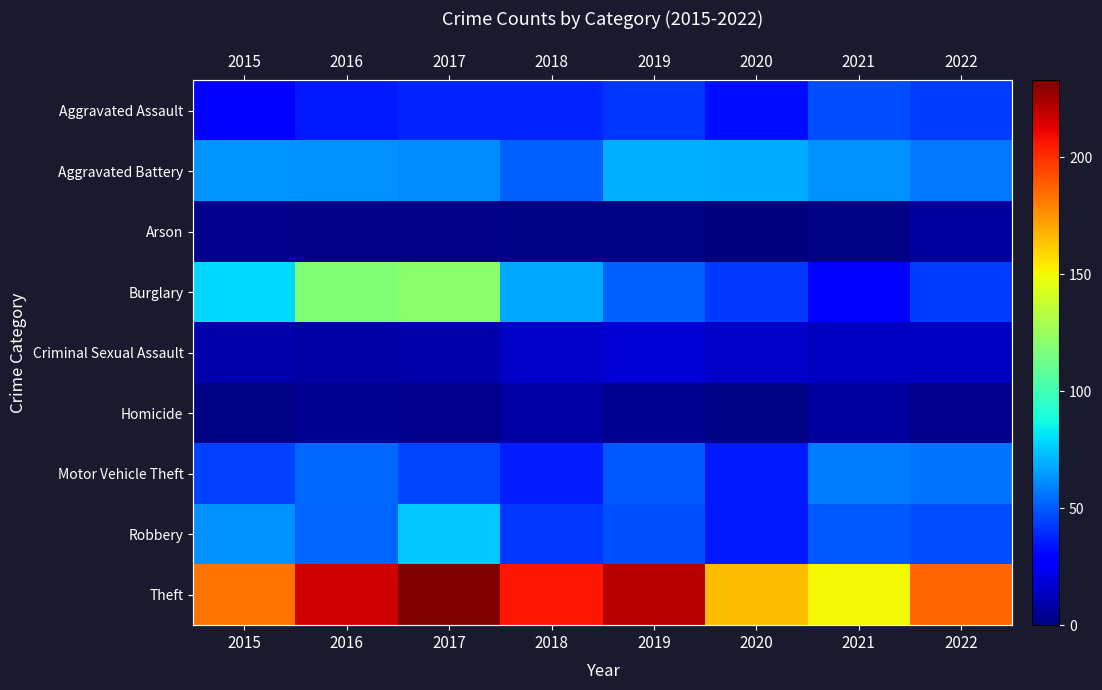

Which label corresponds to the smallest value in the chart?

2020